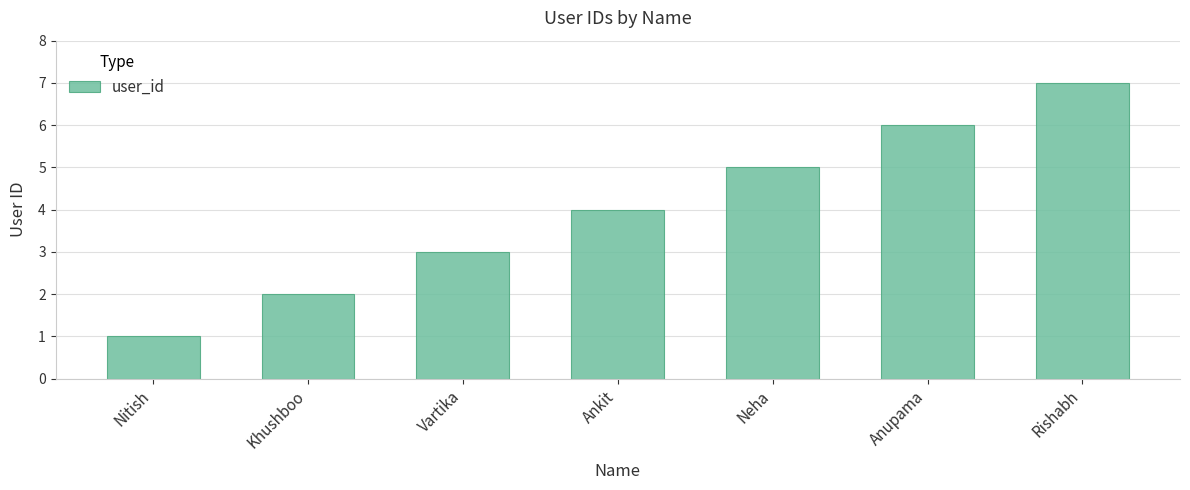

What is the greatest value displayed?

7